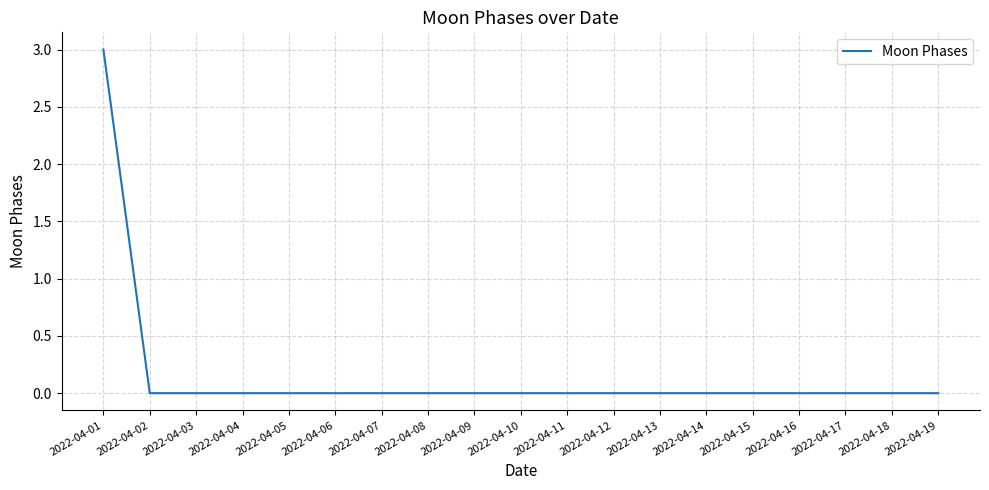

What is the difference between the values at 2022-04-06 and 2022-04-01?

3